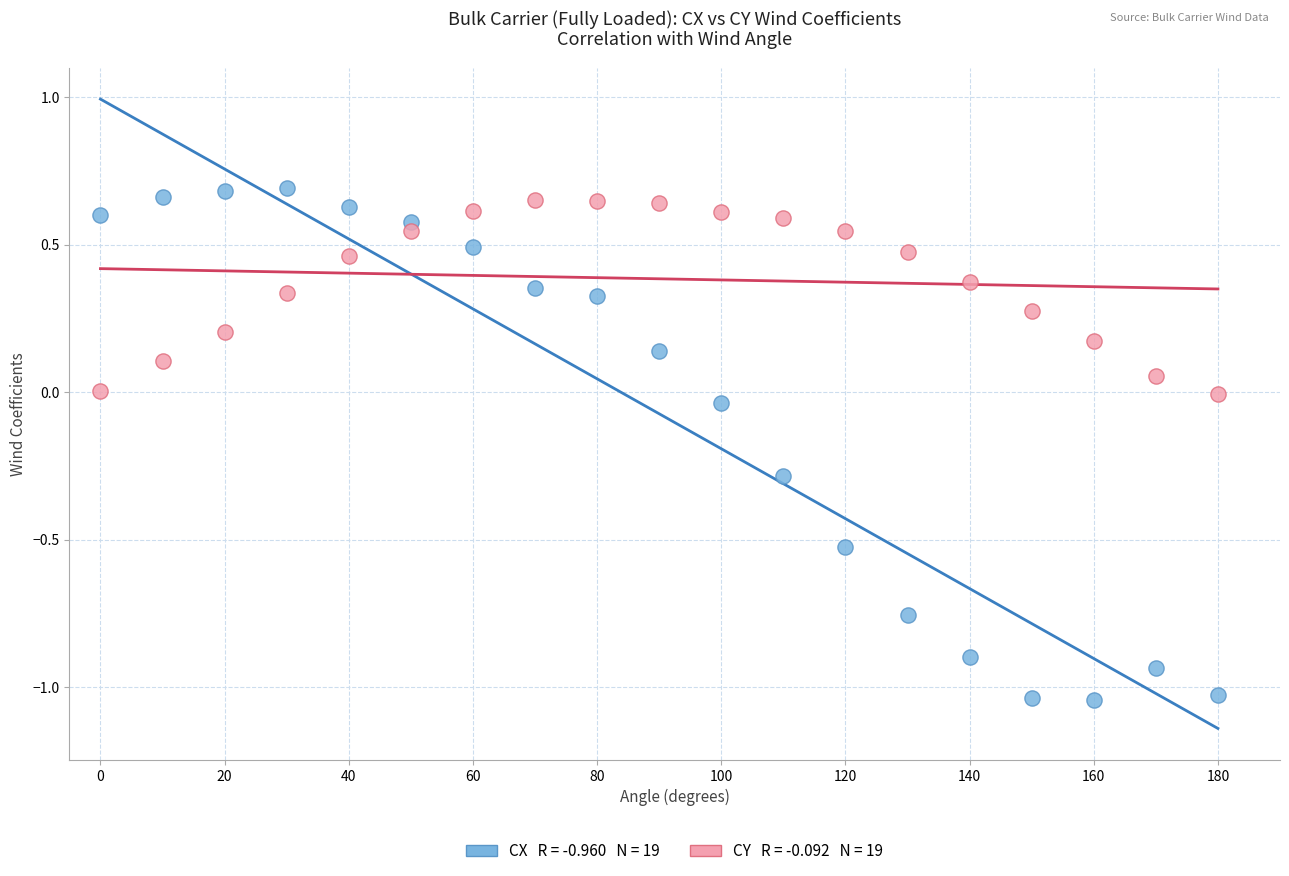

Across all data points, what is the range of X values (max minus min)?

180.0